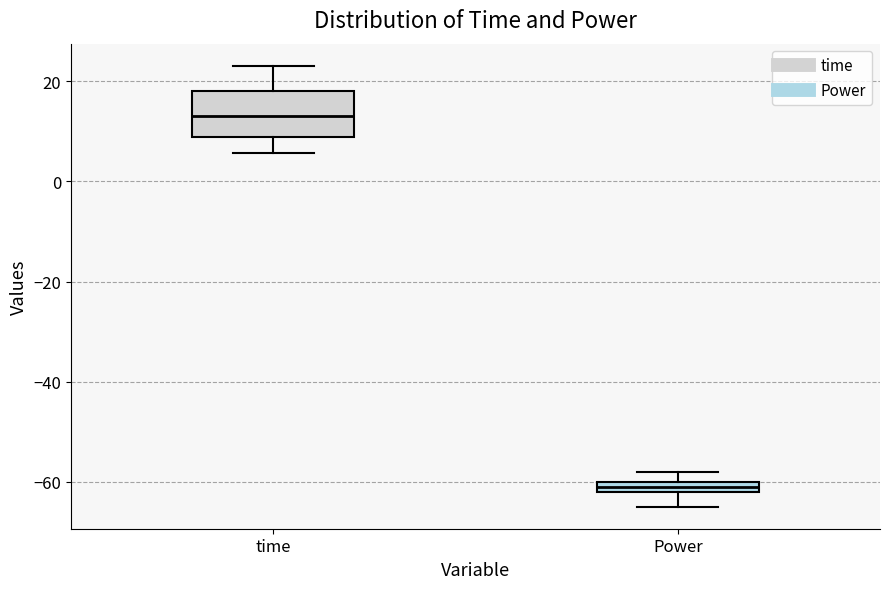

Where is the upper edge of the box for time on the y-axis? The values are not printed on the chart, so give them approximately, as read against the axis.

18